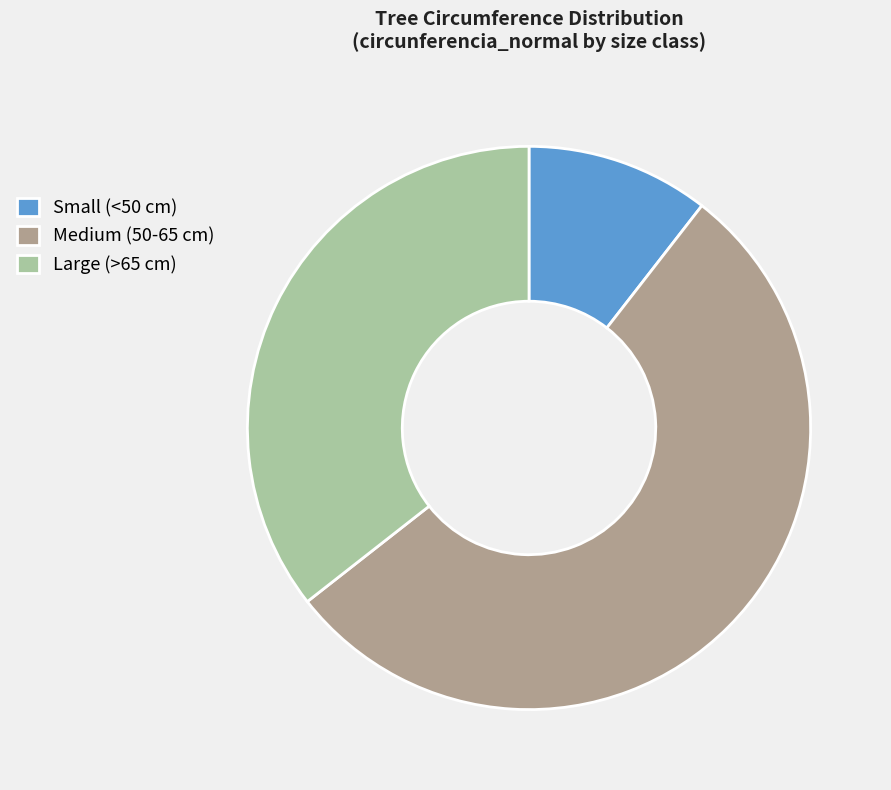

Which category has the biggest portion of the pie?

Medium (50-65 cm)